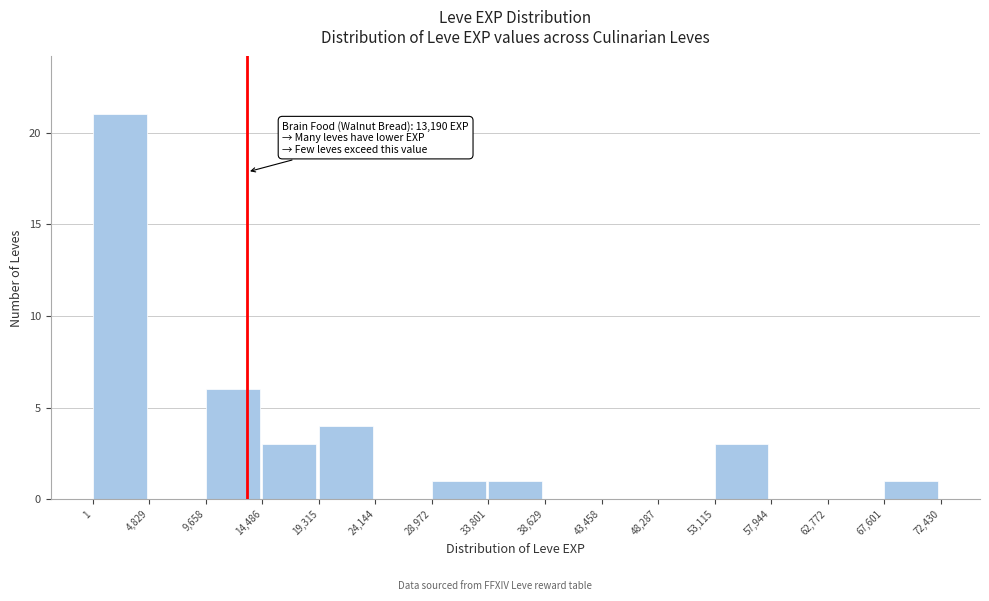

Over which range of the x-axis is the bar tallest?

1 to 4,829